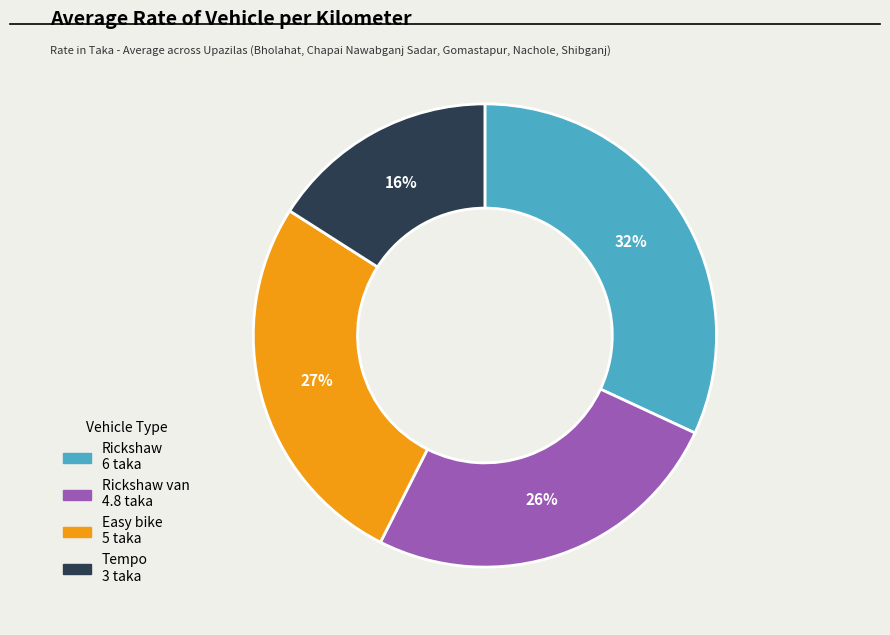

Does any single category account for the majority?

No